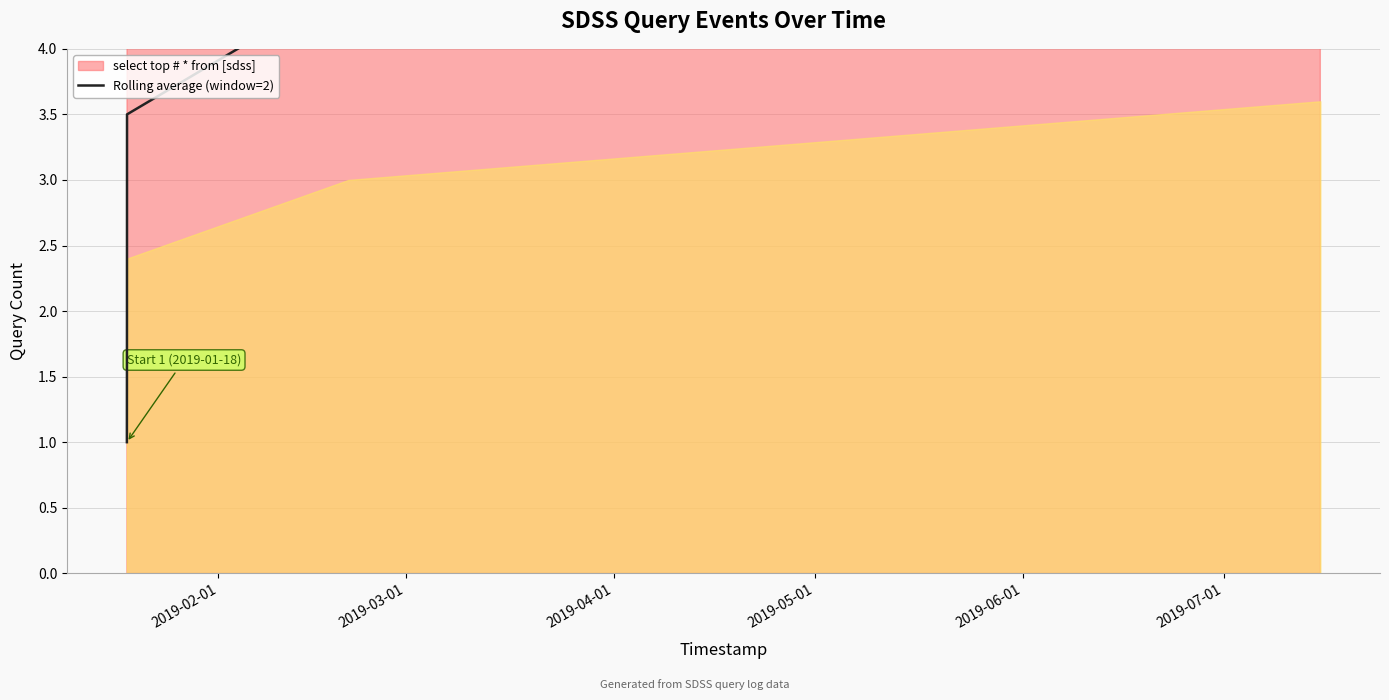

Between 2019-04-01 and 2019-03-01, which is larger?

2019-04-01